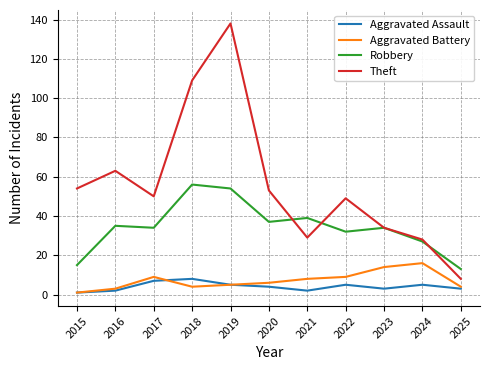

Which series has the largest total across all categories?

Theft